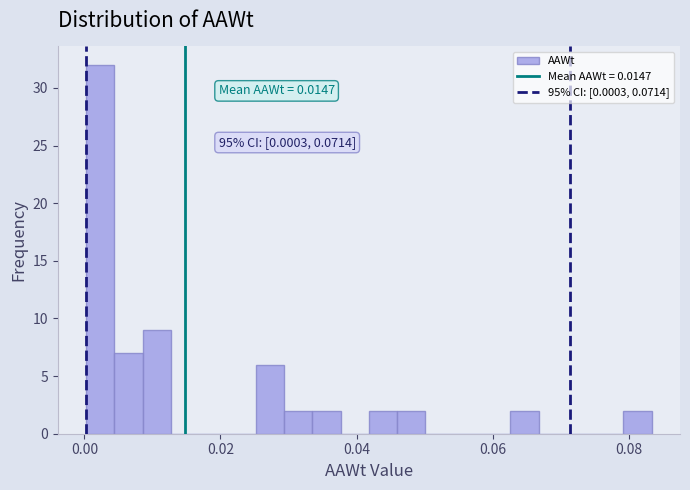

Around what value on the x-axis is the tallest bar? Give the approximate position of its centre, as read against the axis.

0.002